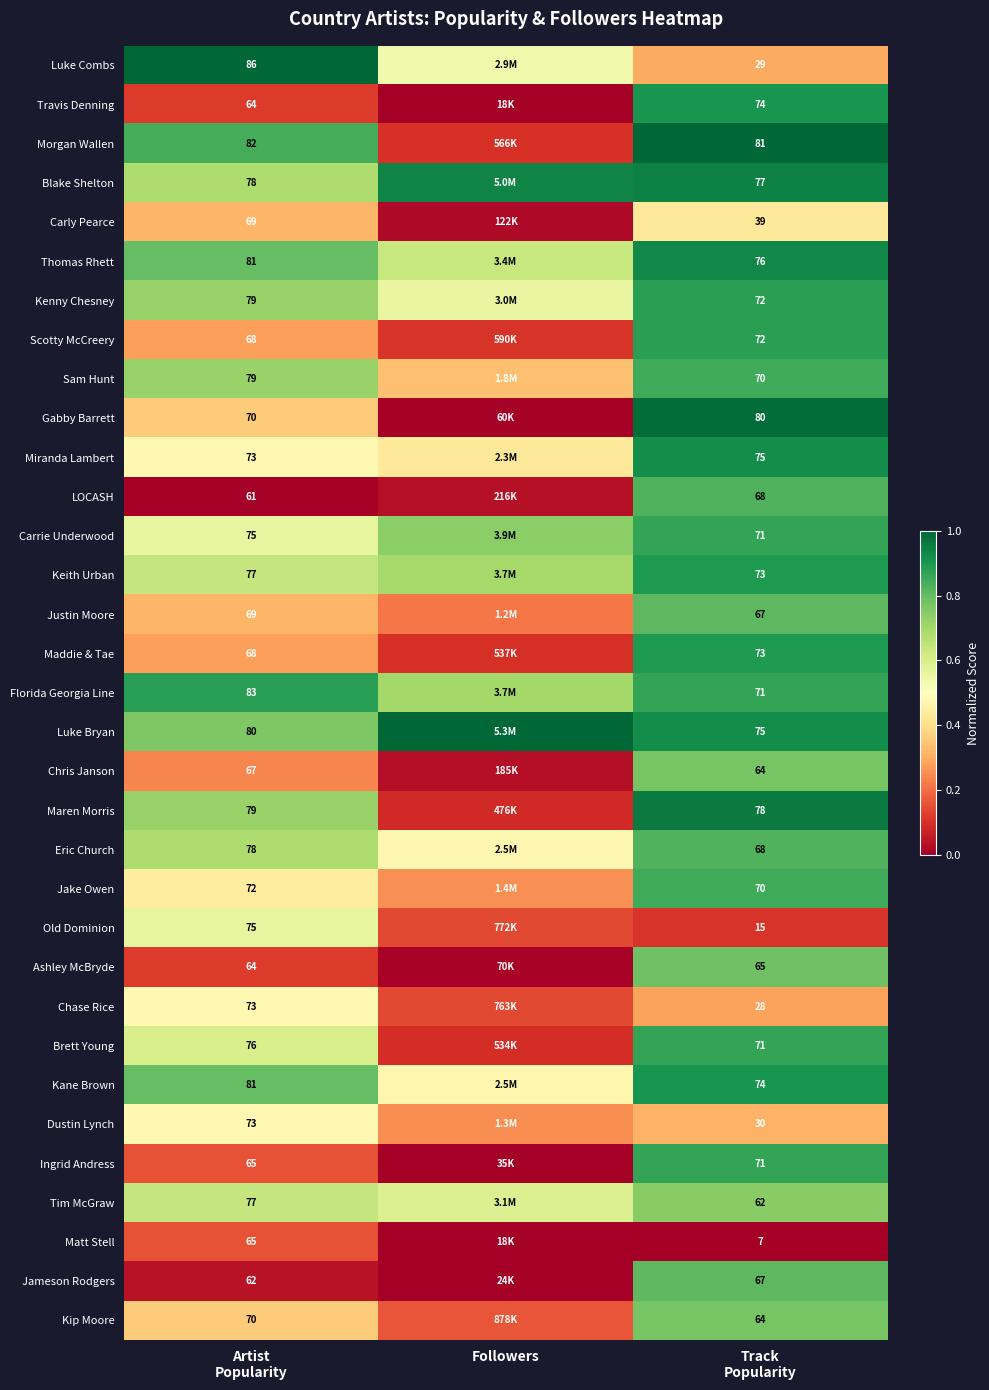

The Chase Rice series shows 0.2 at Followers. True or false?

False